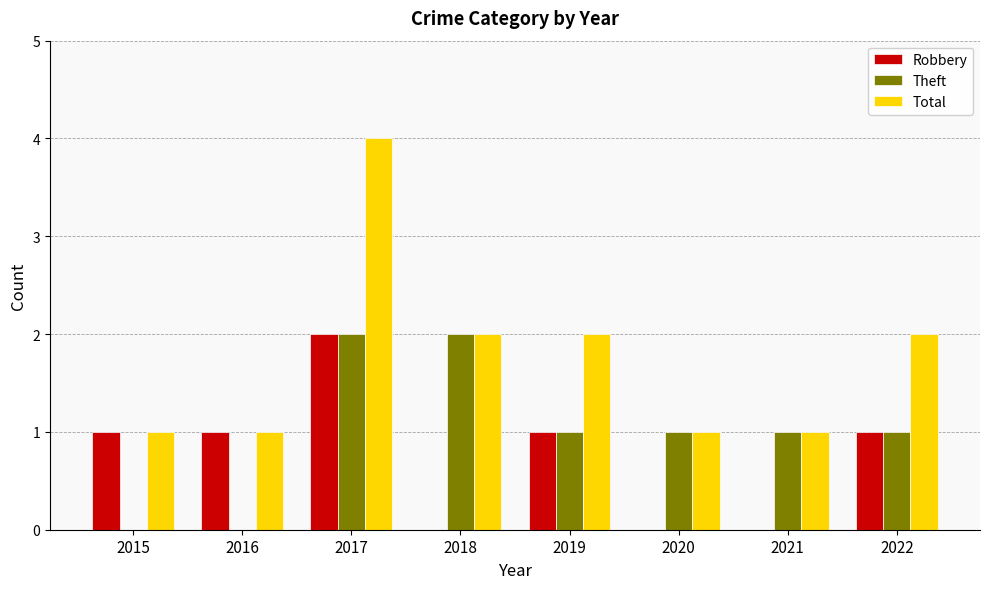

At which category is the sum across all series the highest?

2017